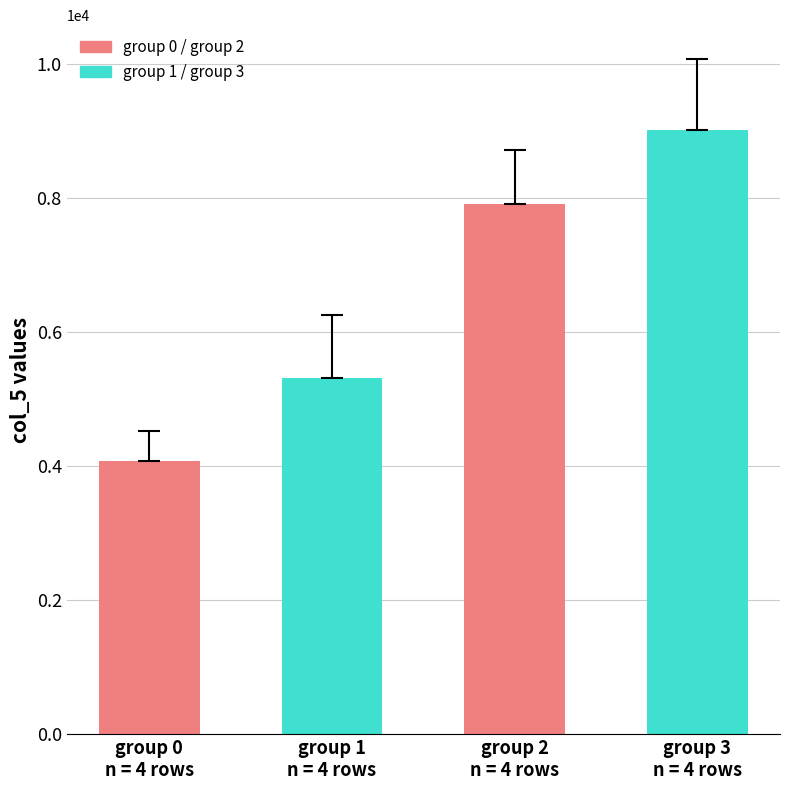

The chart shows a value of 7209.1 at group 1
n = 4 rows. True or false?

False